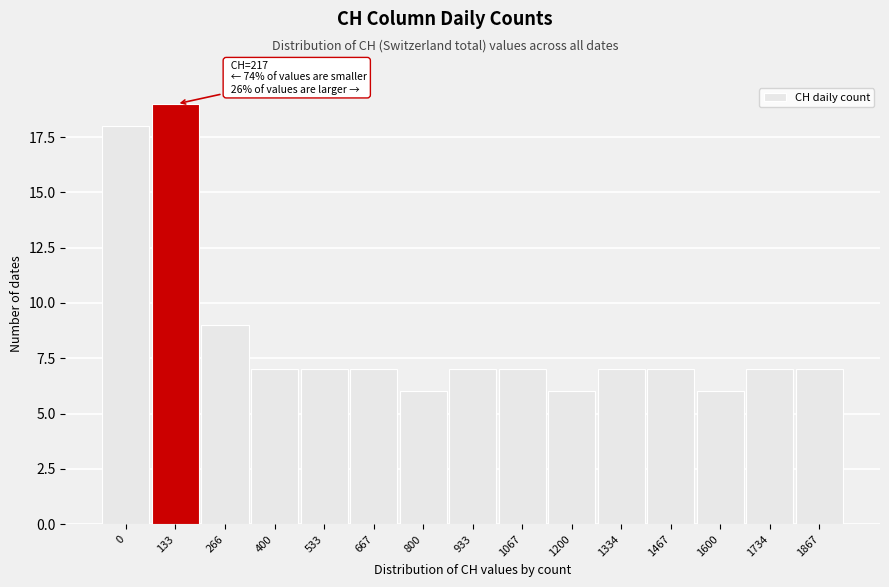

Reading left to right, extract all data points from this chart.

0=18	133=19	266=9	400=7	533=7	667=7	800=6	933=7	1067=7	1200=6	1334=7	1467=7	1600=6	1734=7	1867=7